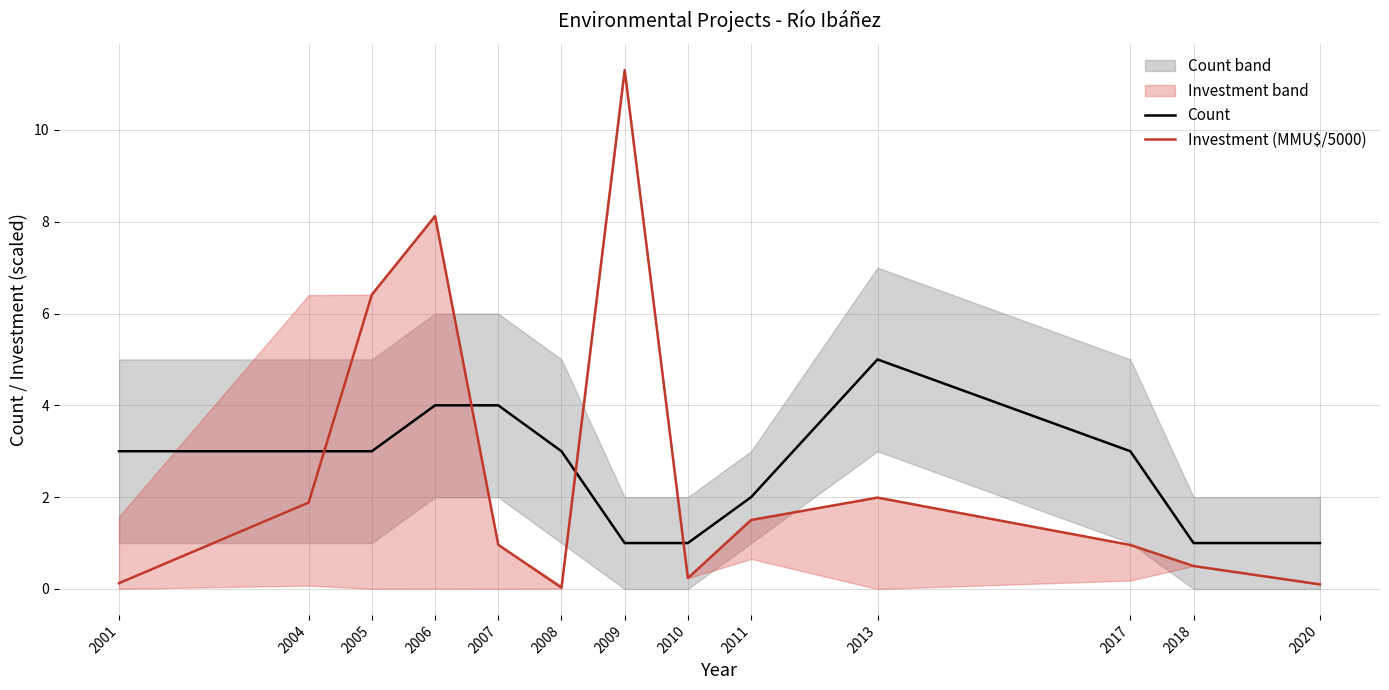

Reading left to right, what are all the values shown in this chart?

Count: 2001=3.0	2004=3.0	2005=3.0	2006=4.0	2007=4.0	2008=3.0	2009=1.0	2010=1.0	2011=2.0	2013=5.0	2017=3.0	2018=1.0	2020=1.0
Investment (MMU$/5000): 2001=0.1	2004=1.9	2005=6.4	2006=8.1	2007=1.0	2008=0.0	2009=11.3	2010=0.2	2011=1.5	2013=2.0	2017=1.0	2018=0.5	2020=0.1